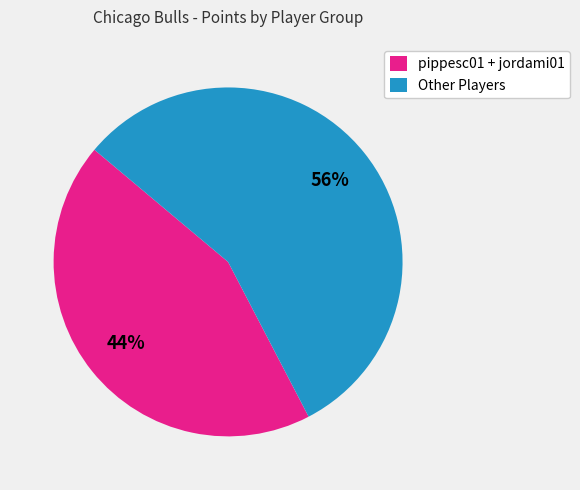

How many slices are in this pie chart?

2